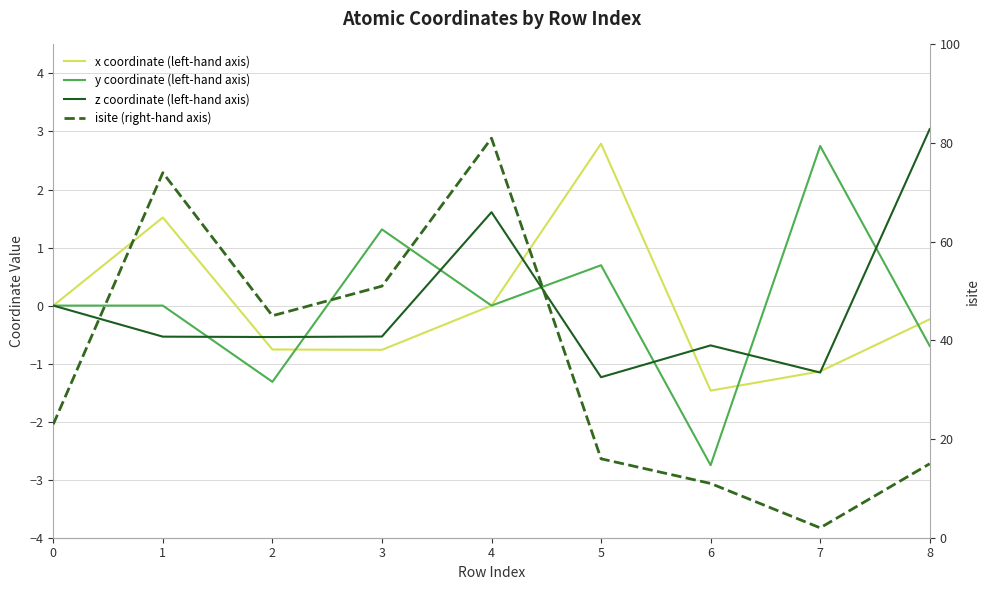

Reading left to right, list all the values displayed in this chart.

x coordinate (left-hand axis): 0.0	1.5	-0.8	-0.8	0.0	2.8	-1.5	-1.1	-0.2
y coordinate (left-hand axis): 0.0	-0.0	-1.3	1.3	0.0	0.7	-2.8	2.8	-0.7
z coordinate (left-hand axis): 0.0	-0.5	-0.5	-0.5	1.6	-1.2	-0.7	-1.2	3.0
isite (right-hand axis): 23.0	74.0	45.0	51.0	81.0	16.0	11.0	2.0	15.0